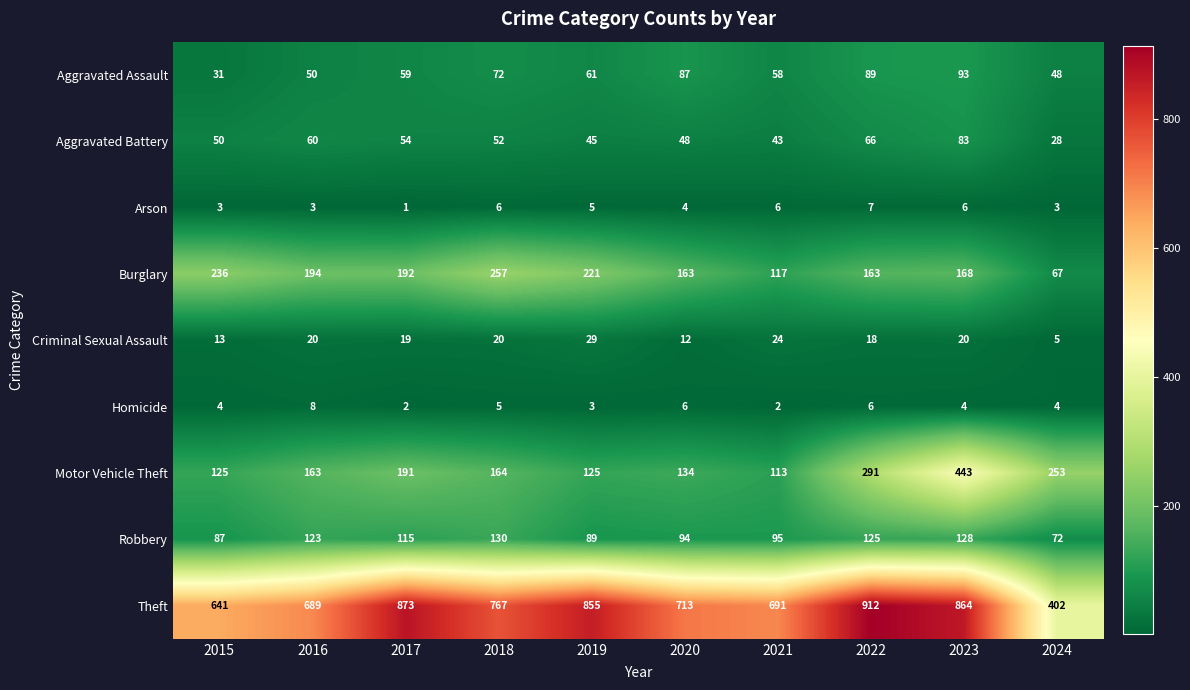

List the series in order of their peak value, lowest first.

Arson, Homicide, Criminal Sexual Assault, Aggravated Battery, Aggravated Assault, Robbery, Burglary, Motor Vehicle Theft, Theft